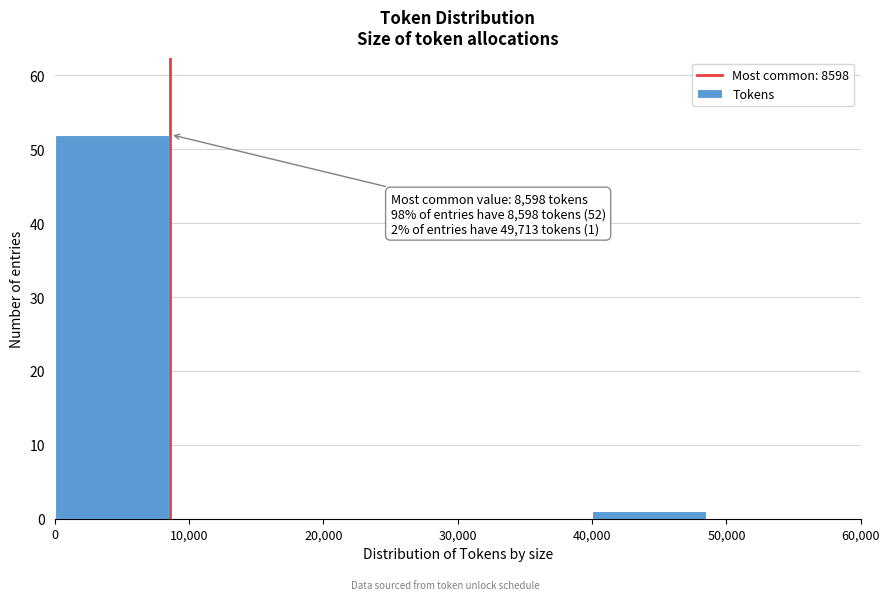

Which range on the x-axis has the tallest bar?

0 to 10,000